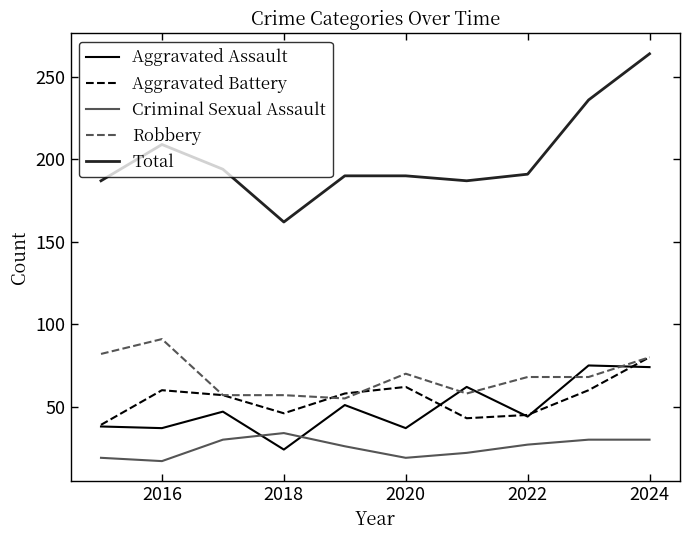

What is the highest value of the Criminal Sexual Assault series?

34